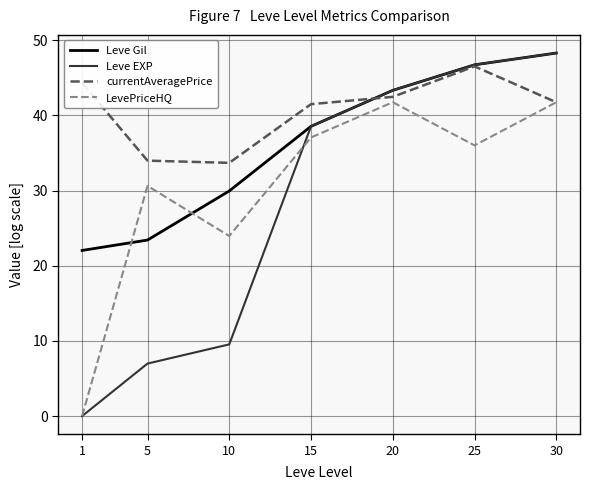

The currentAveragePrice series shows 42.5 at 20. True or false?

True